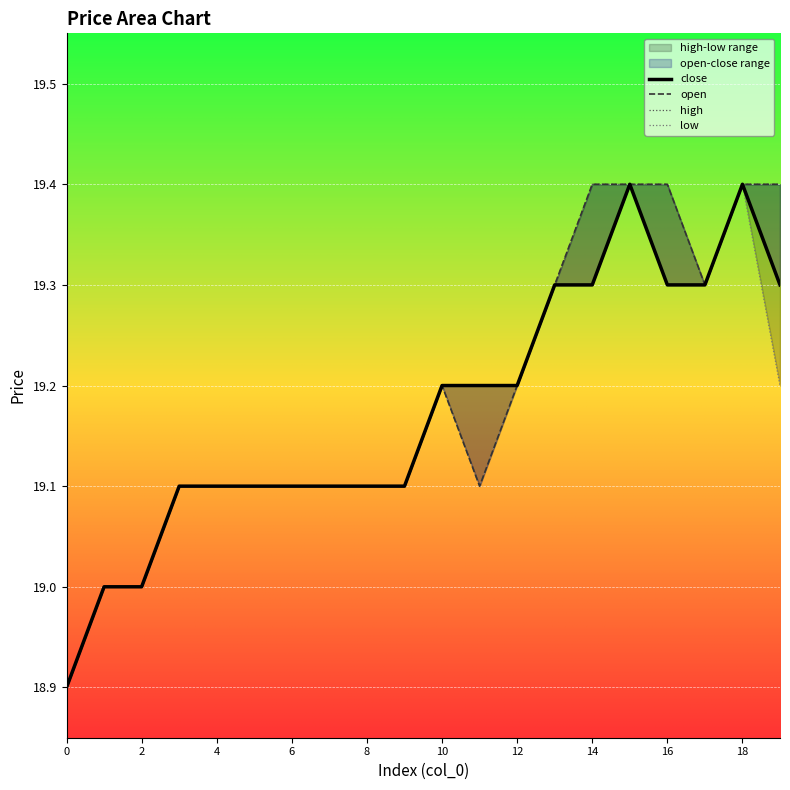

Reading left to right, list all the values displayed in this chart.

open: 0=18.9	1=19.0	2=19.0	3=19.1	4=19.1	5=19.1	6=19.1	7=19.1	8=19.1	9=19.1	10=19.2	11=19.1	12=19.2	13=19.3	14=19.4	15=19.4	16=19.4	17=19.3	18=19.4	19=19.4
high: 0=18.9	1=19.0	2=19.0	3=19.1	4=19.1	5=19.1	6=19.1	7=19.1	8=19.1	9=19.1	10=19.2	11=19.2	12=19.2	13=19.3	14=19.4	15=19.4	16=19.4	17=19.3	18=19.4	19=19.4
low: 0=18.9	1=19.0	2=19.0	3=19.1	4=19.1	5=19.1	6=19.1	7=19.1	8=19.1	9=19.1	10=19.2	11=19.1	12=19.2	13=19.3	14=19.3	15=19.4	16=19.3	17=19.3	18=19.4	19=19.2
close: 0=18.9	1=19.0	2=19.0	3=19.1	4=19.1	5=19.1	6=19.1	7=19.1	8=19.1	9=19.1	10=19.2	11=19.2	12=19.2	13=19.3	14=19.3	15=19.4	16=19.3	17=19.3	18=19.4	19=19.3